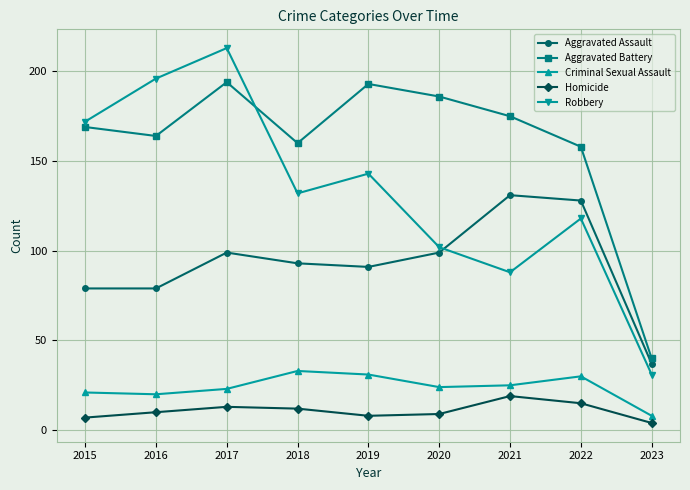

What are all the series names shown in the legend?

Aggravated Assault, Aggravated Battery, Criminal Sexual Assault, Homicide, Robbery